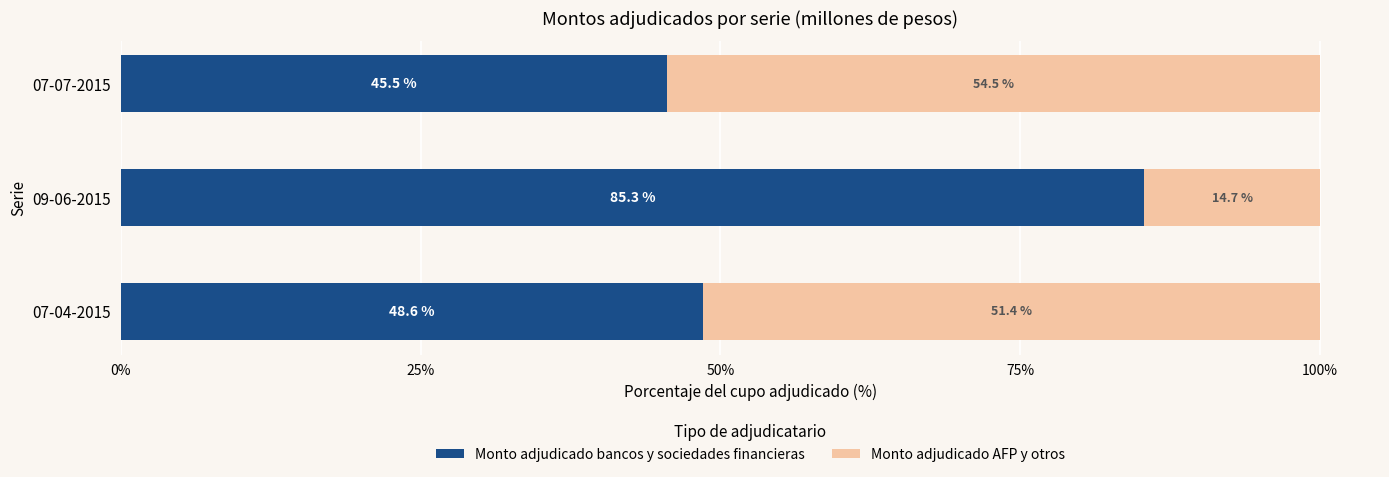

Is it true that Monto adjudicado bancos y sociedades financieras equals 85.3 at 09-06-2015?

True